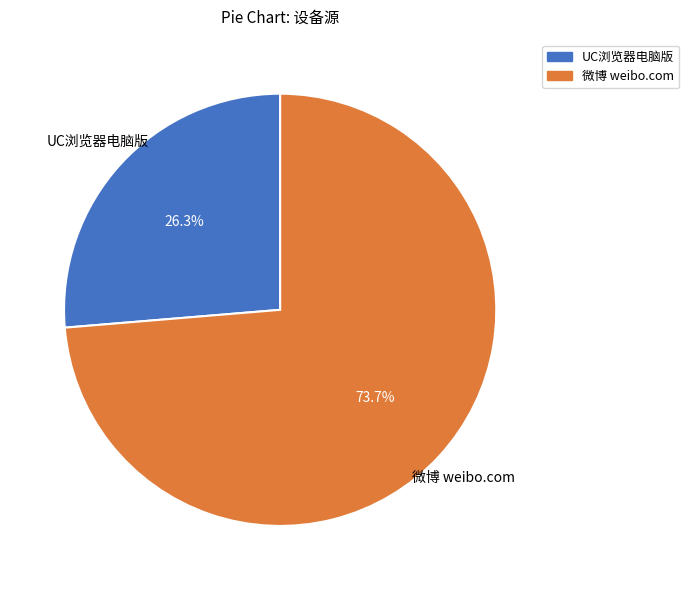

Count the number of slices in the pie.

2